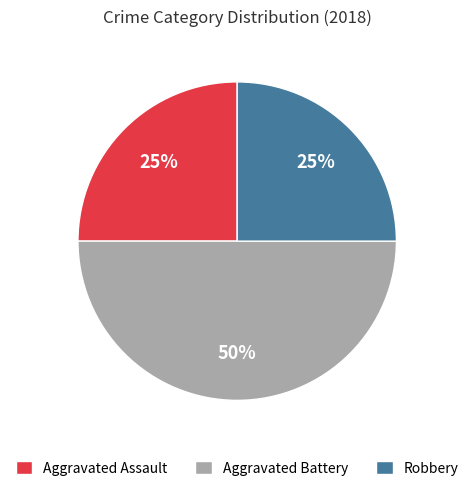

Does Robbery represent more than half of the total?

No